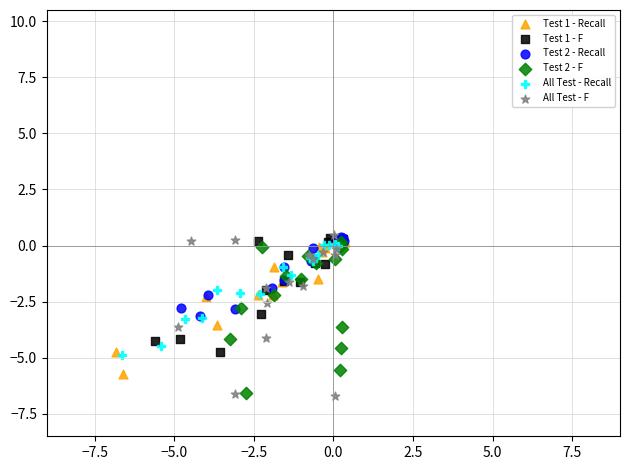

Which series has the largest Y range (max minus min)?

All Test - F